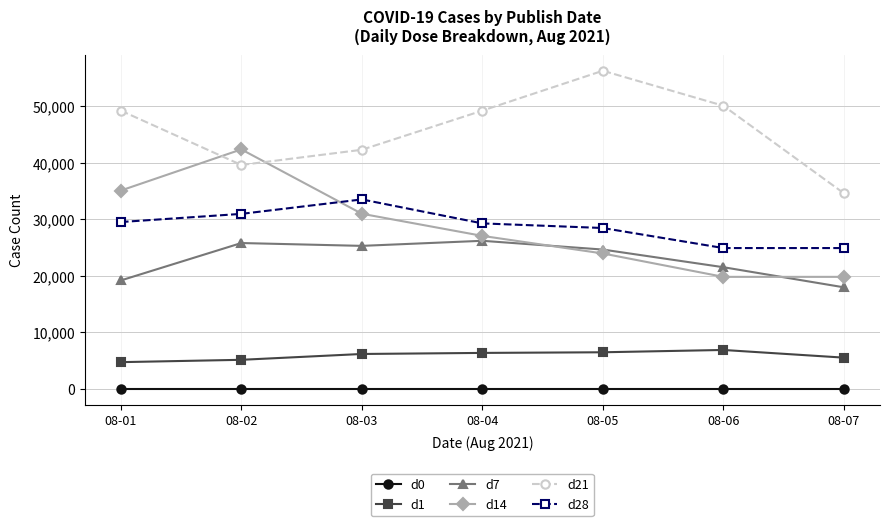

True or false: d0 and d28 cross at least once.

False